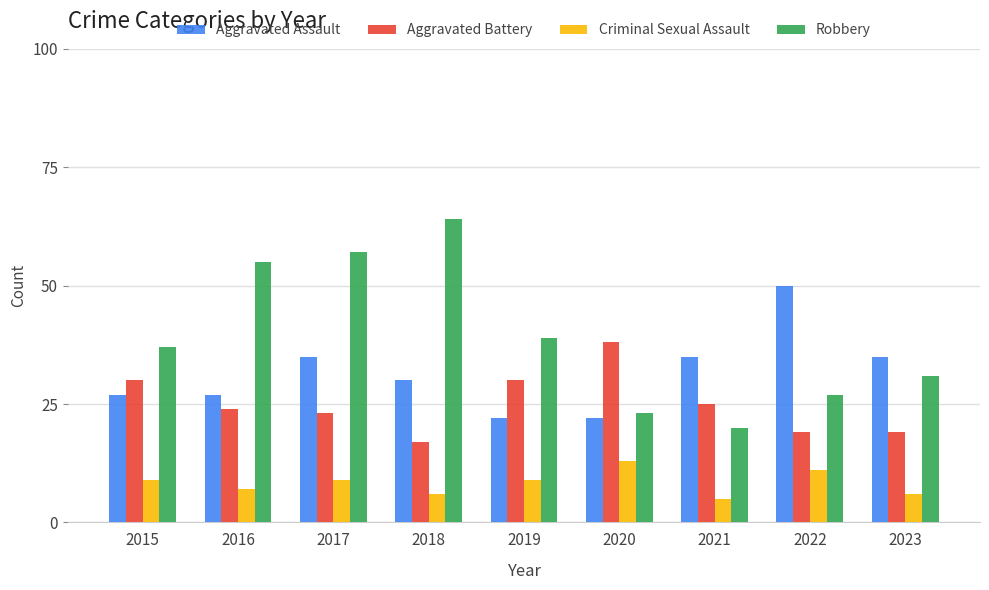

True or false: Criminal Sexual Assault has a value of 3 at 2018.

False